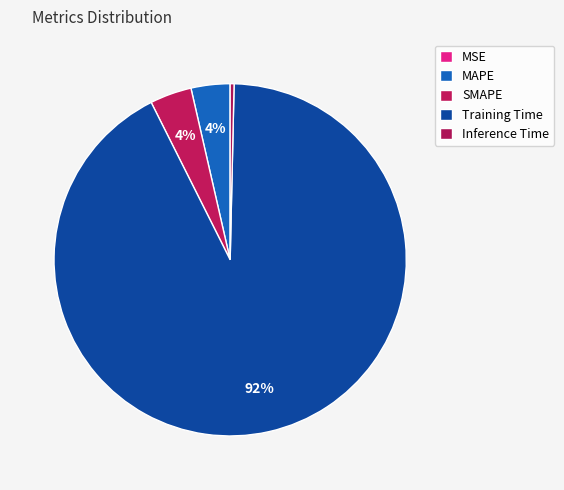

Is the sum of MAPE and Inference Time greater than half?

No